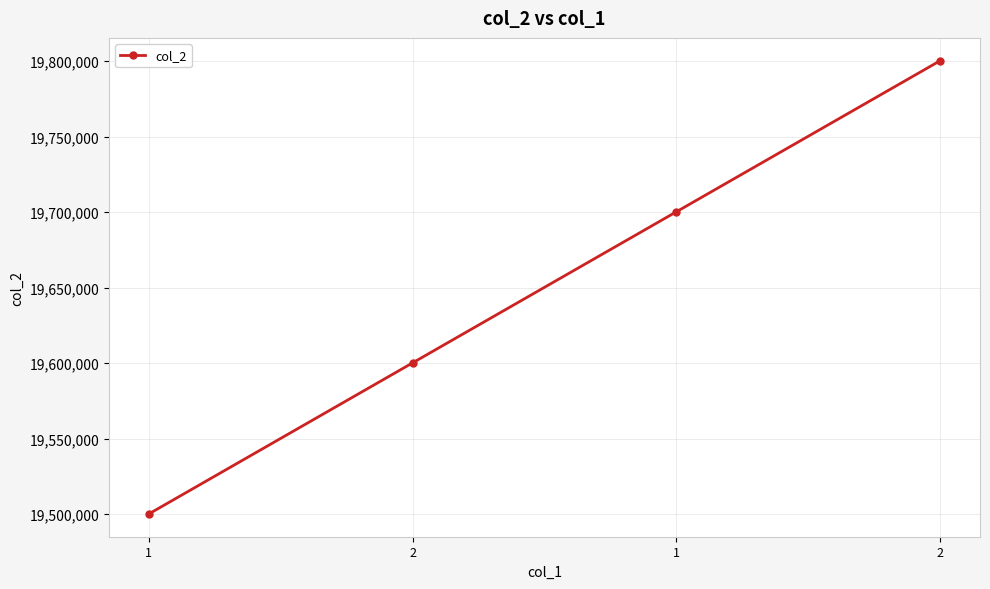

What is the minimum value shown in the chart?

19500101